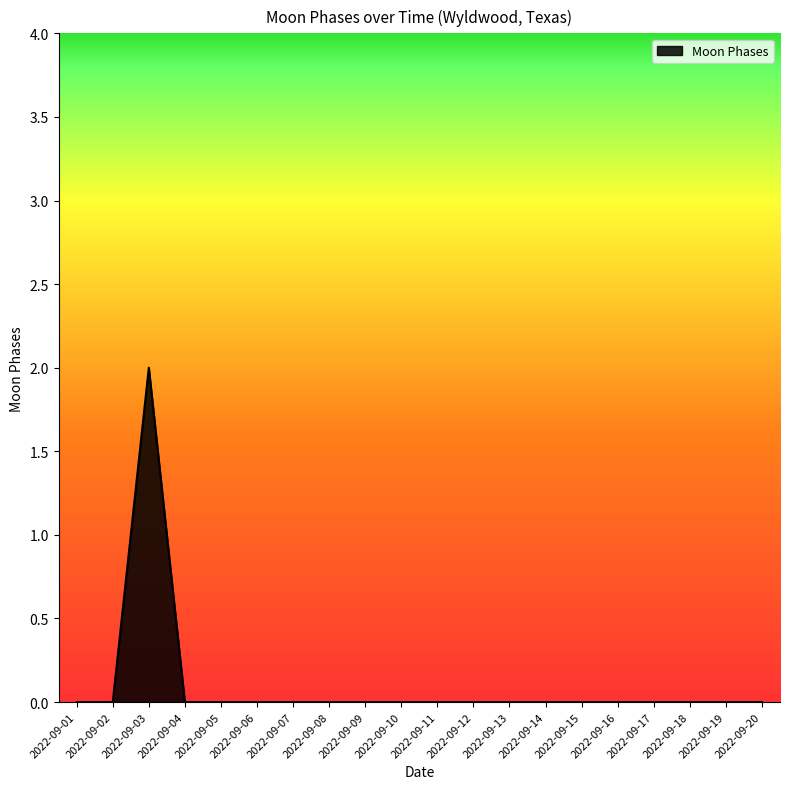

Is it true that the value at 2022-09-06 is 0?

True